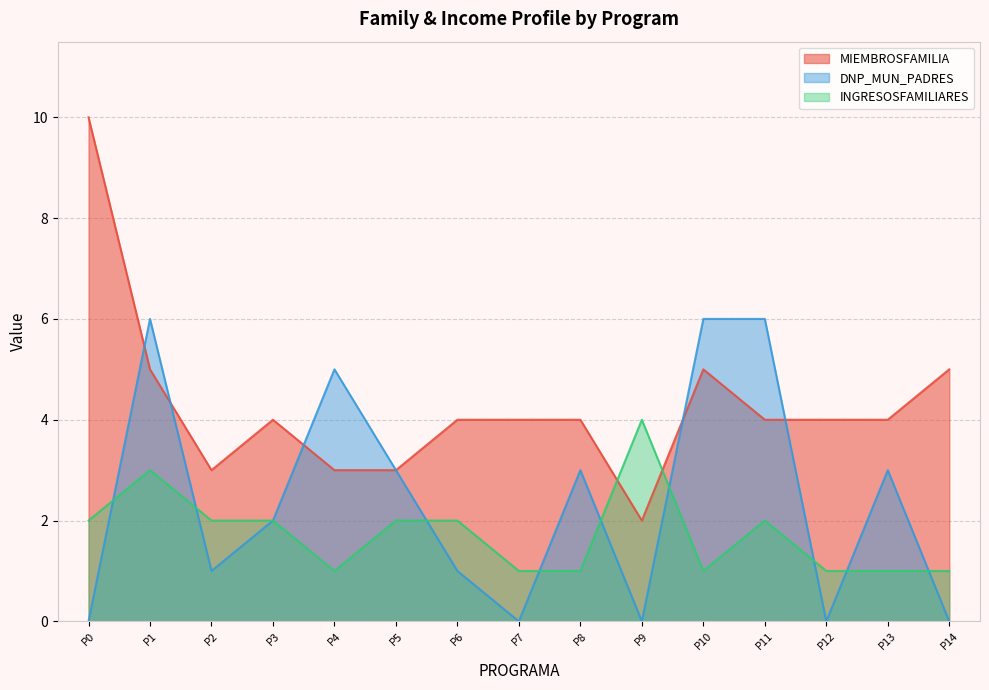

Does the chart have visible grid lines?

Yes